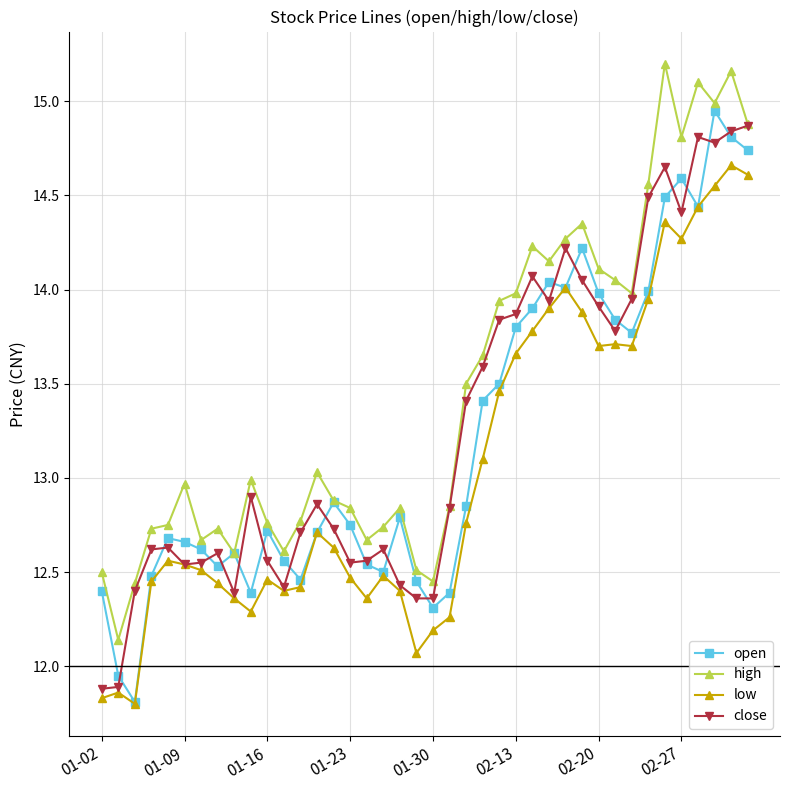

Which series has the largest total across all categories?

high